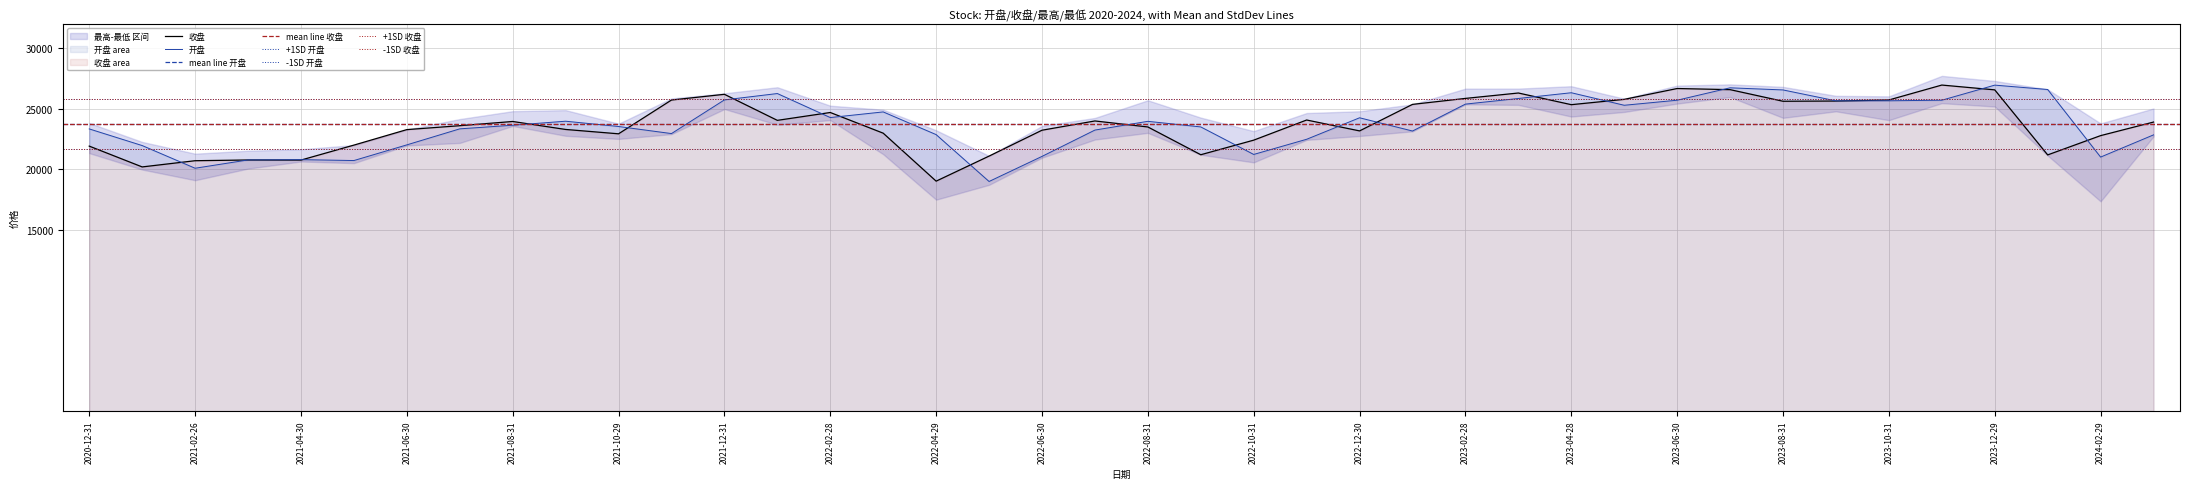

Where do 收盘 and 开盘 first cross each other?

2021-01-29 and 2021-02-26